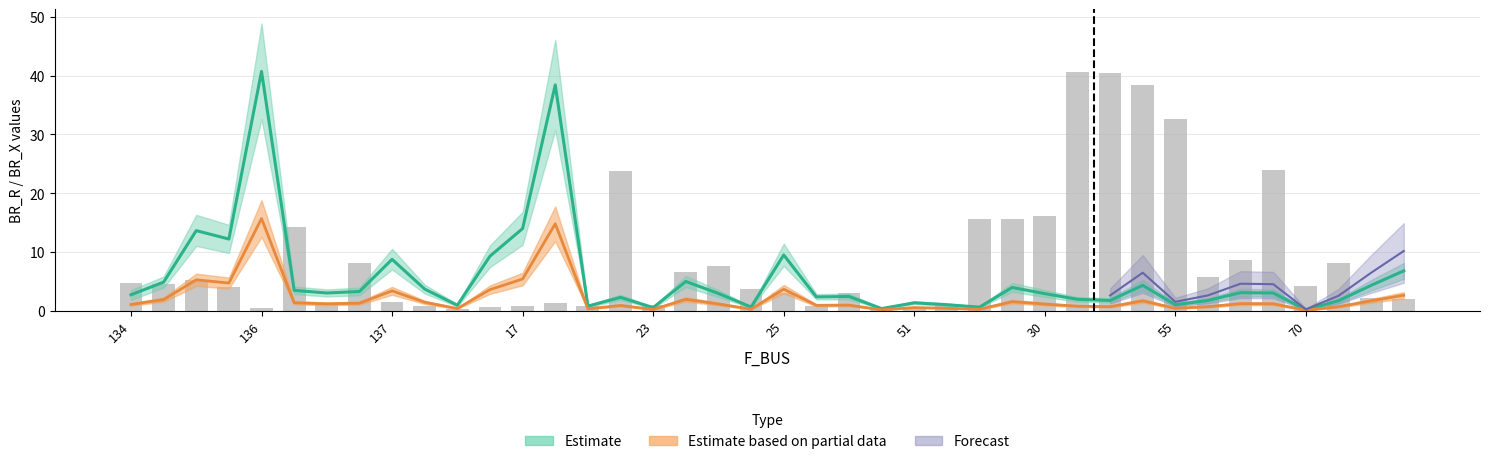

At which label does the data first exceed 4?

134